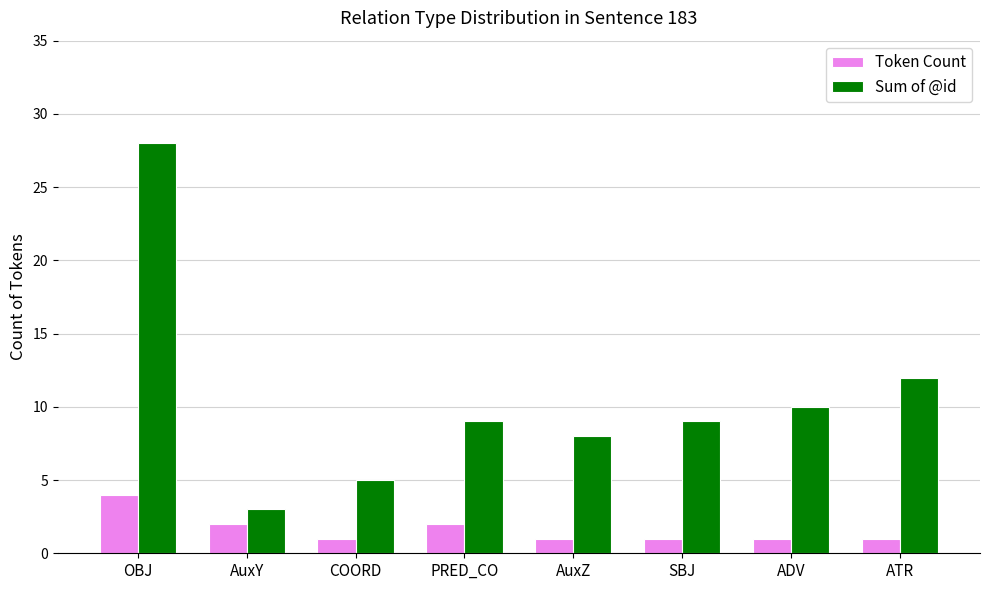

Reading left to right, list all the values displayed in this chart.

Token Count: OBJ=4	AuxY=2	COORD=1	PRED_CO=2	AuxZ=1	SBJ=1	ADV=1	ATR=1
Sum of @id: OBJ=28	AuxY=3	COORD=5	PRED_CO=9	AuxZ=8	SBJ=9	ADV=10	ATR=12